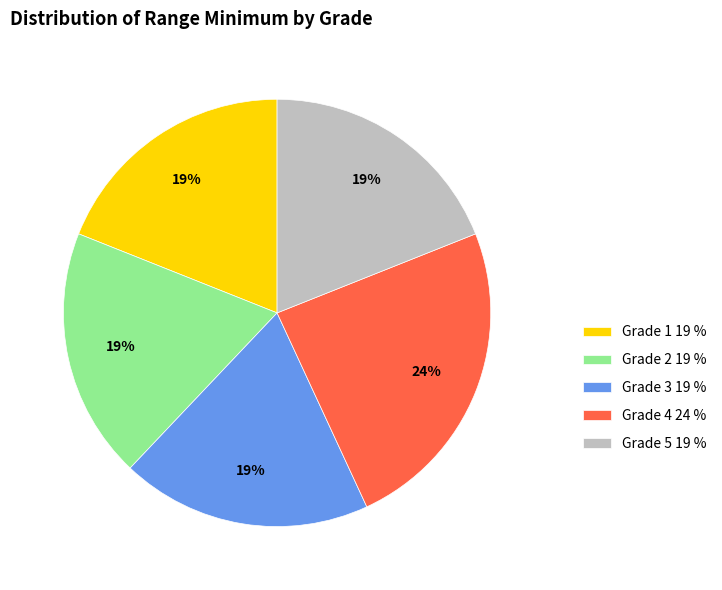

The Grade 4 slice represents 10% of the pie. True or false?

False